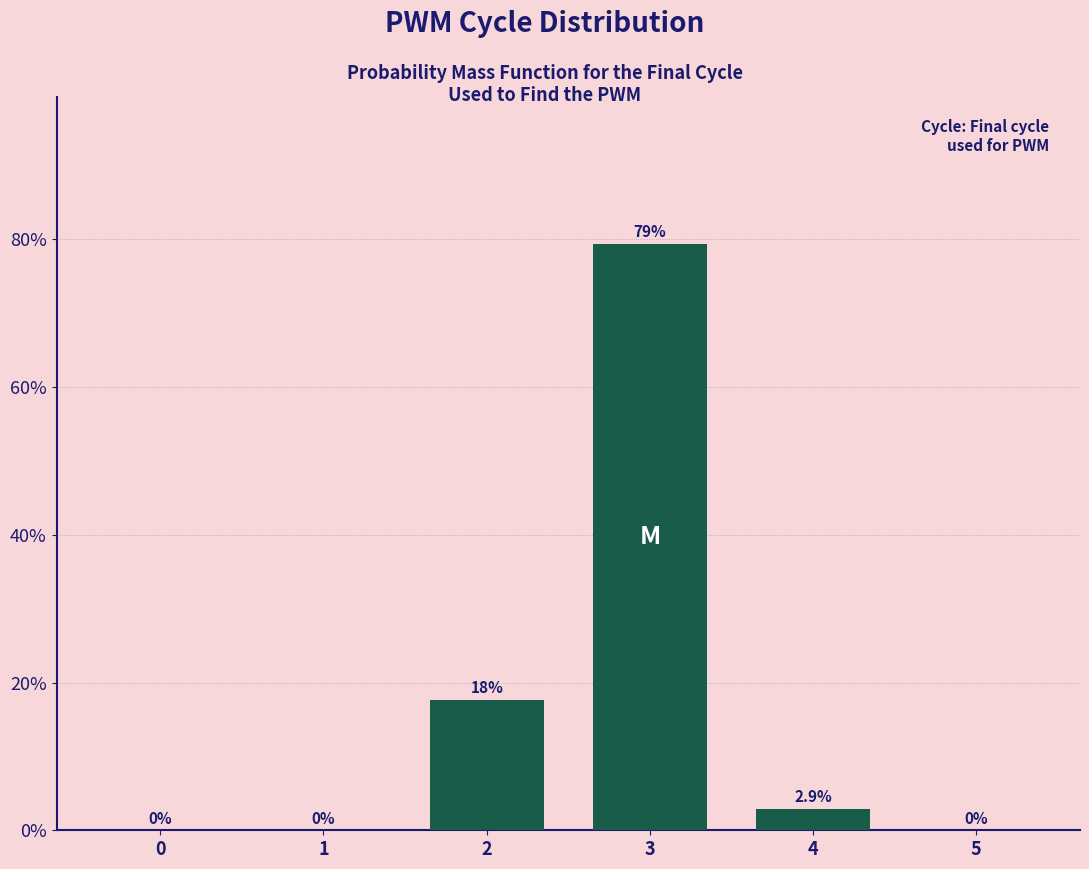

Reading left to right, list all the values displayed in this chart.

0=0.0	1=0.0	2=17.6	3=79.4	4=2.9	5=0.0